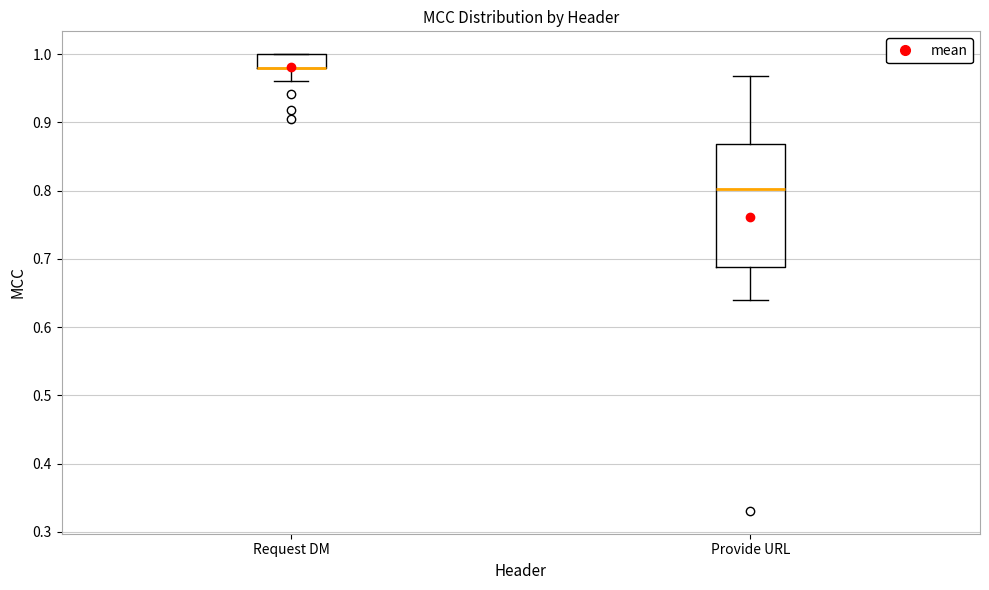

Where does the lower whisker of the box for Request DM end on the y-axis? The values are not printed on the chart, so give them approximately, as read against the axis.

0.96